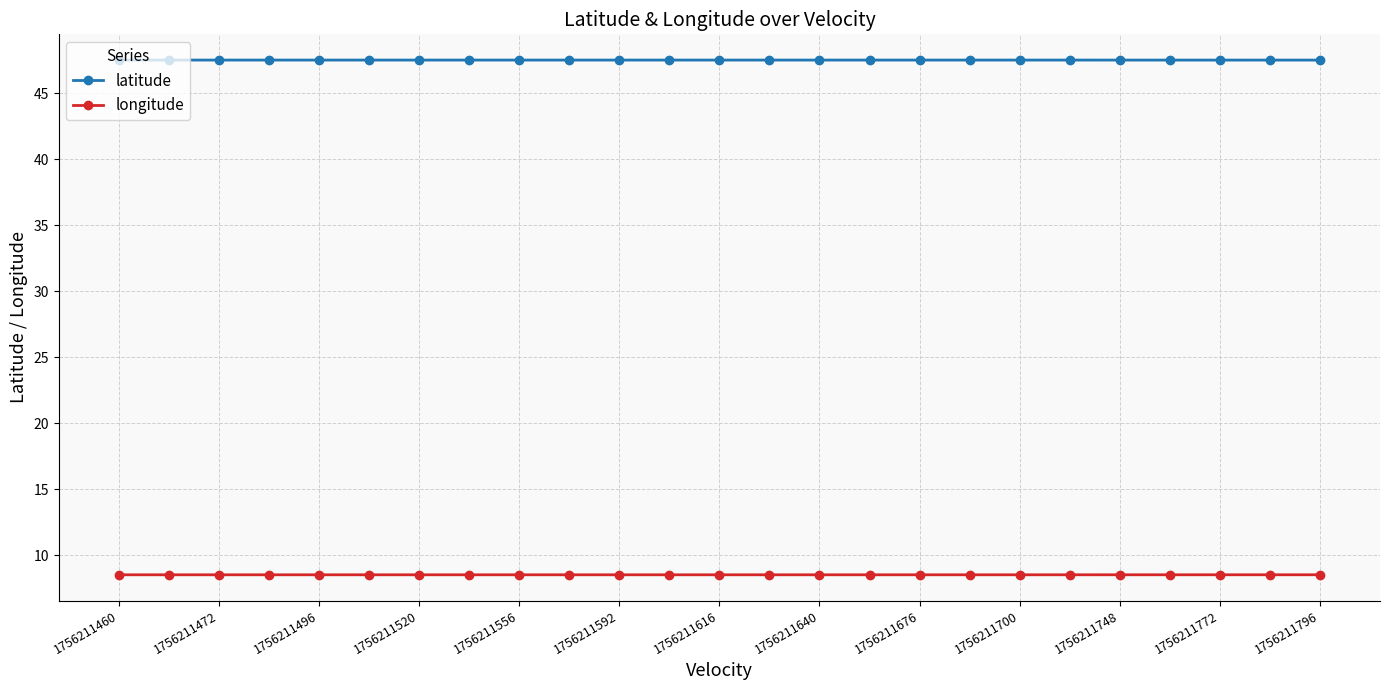

What is the sum of all latitude values?

1188.1